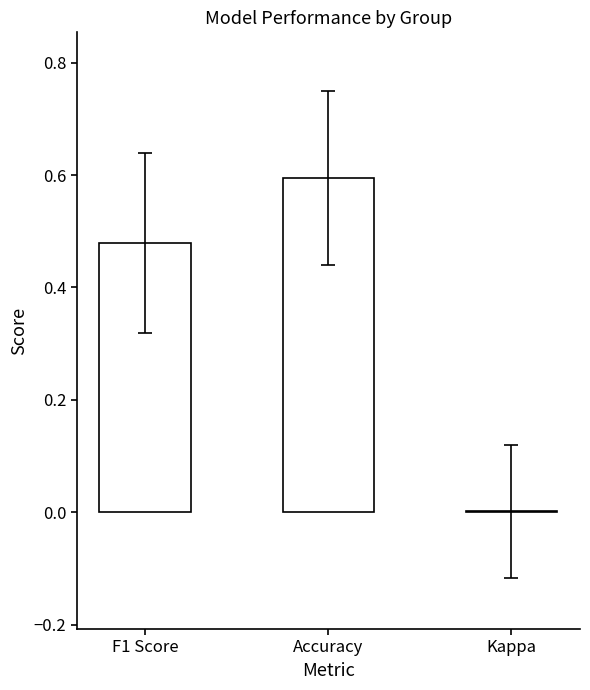

The chart shows a value of 0.1 at F1 Score. True or false?

False